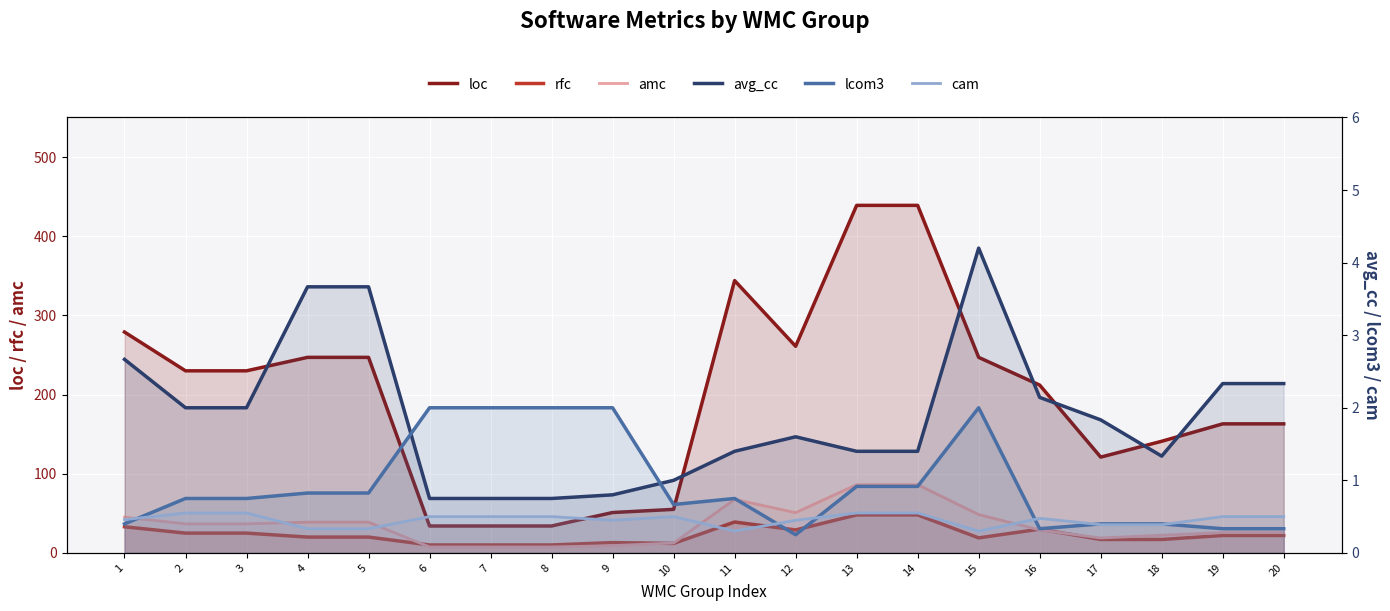

Rank the series at 5 from highest to lowest value.

loc, amc, rfc, avg_cc, lcom3, cam